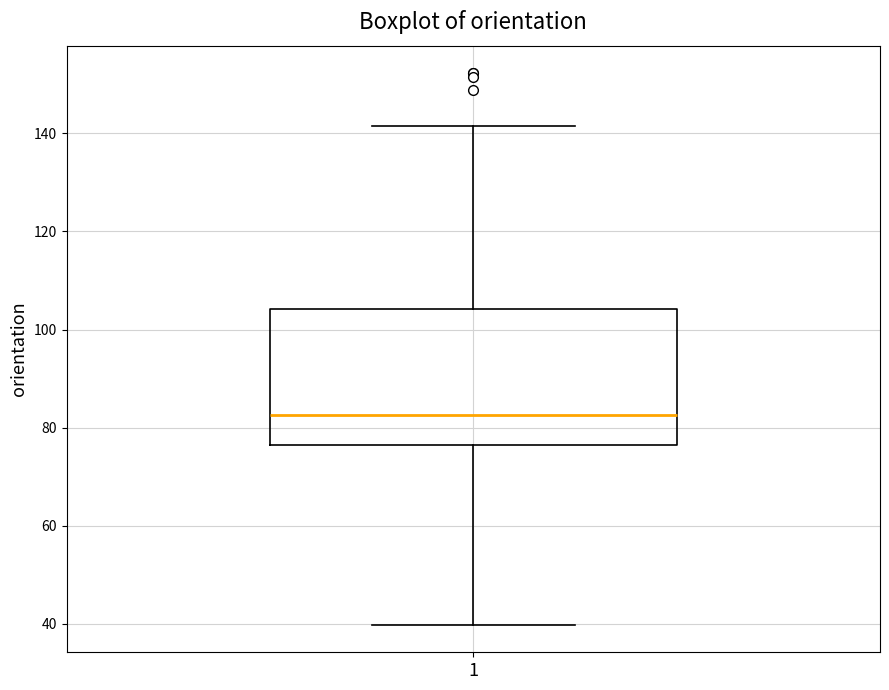

Transcribe this box plot: give where the median line is, the range the box spans, and where the two whiskers end, as read against the y-axis. The values are not printed on the chart, so give them approximately, as read against the axis.

median 82, box 76 to 104, whiskers 40 to 142